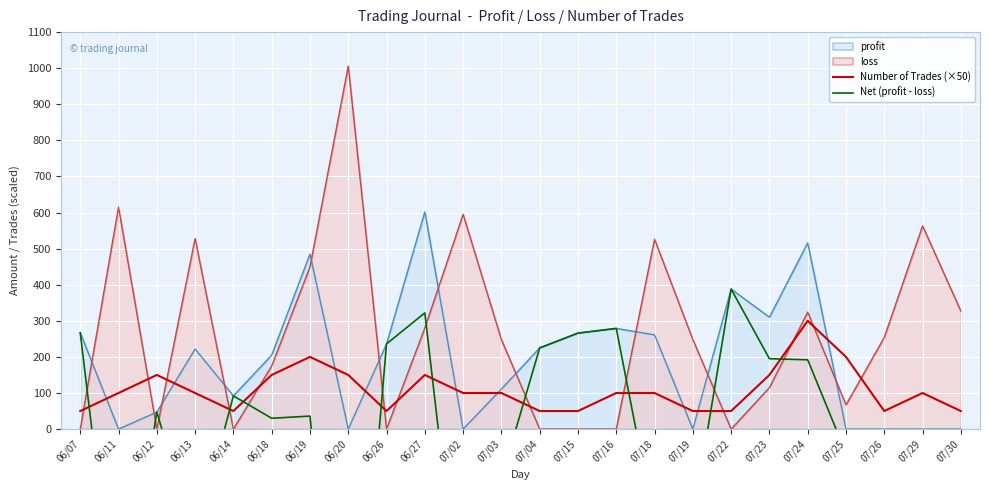

Is it true that profit equals 324 at 06/27?

False